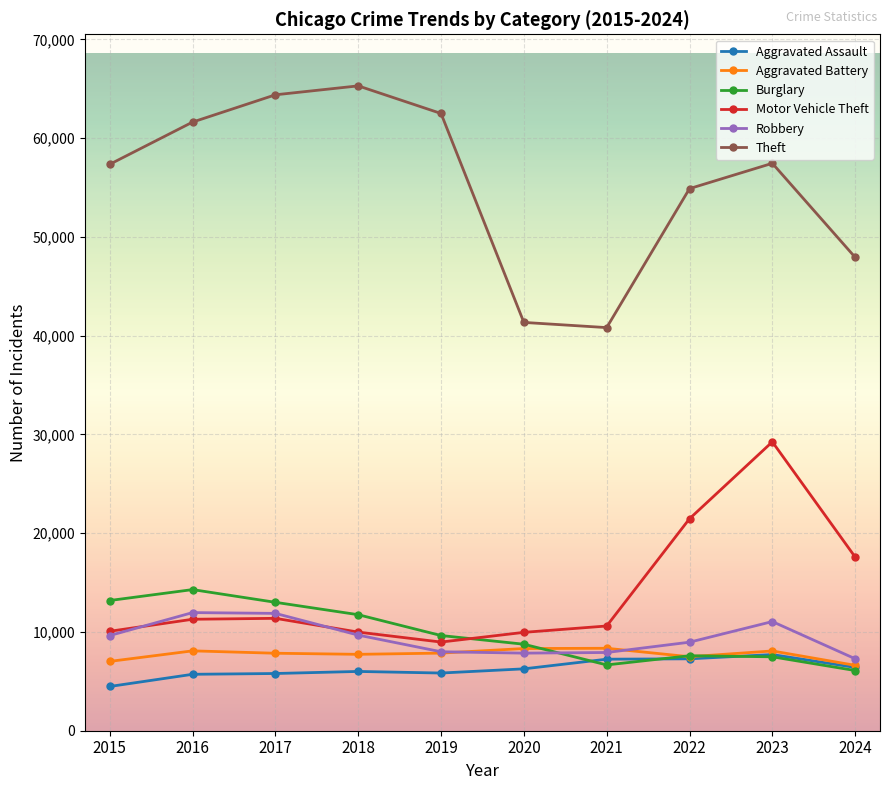

True or false: Theft and Aggravated Assault cross at least once.

False